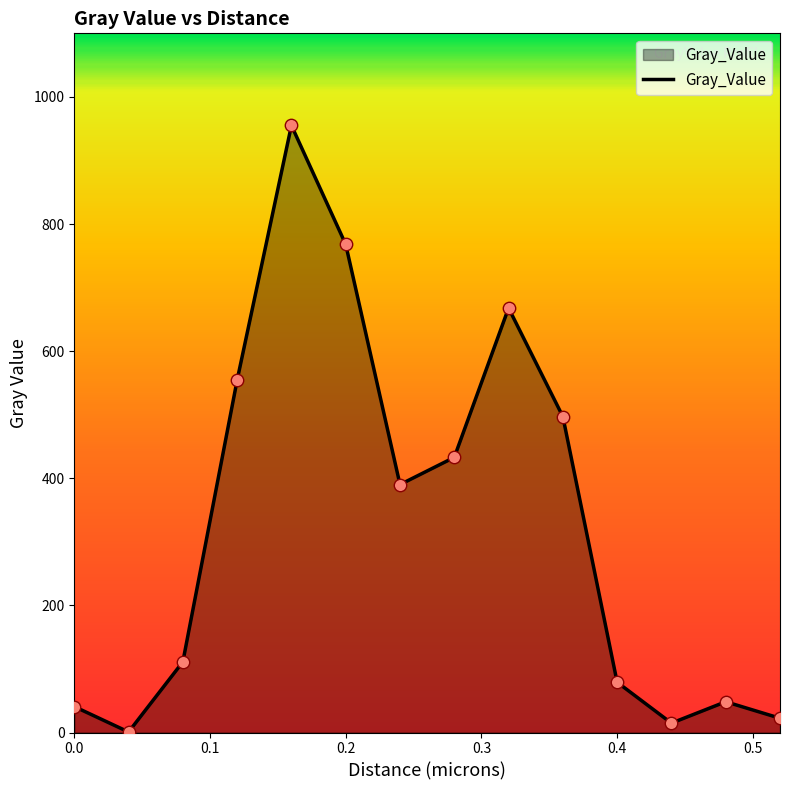

What is the maximum value shown in the chart?

955.1